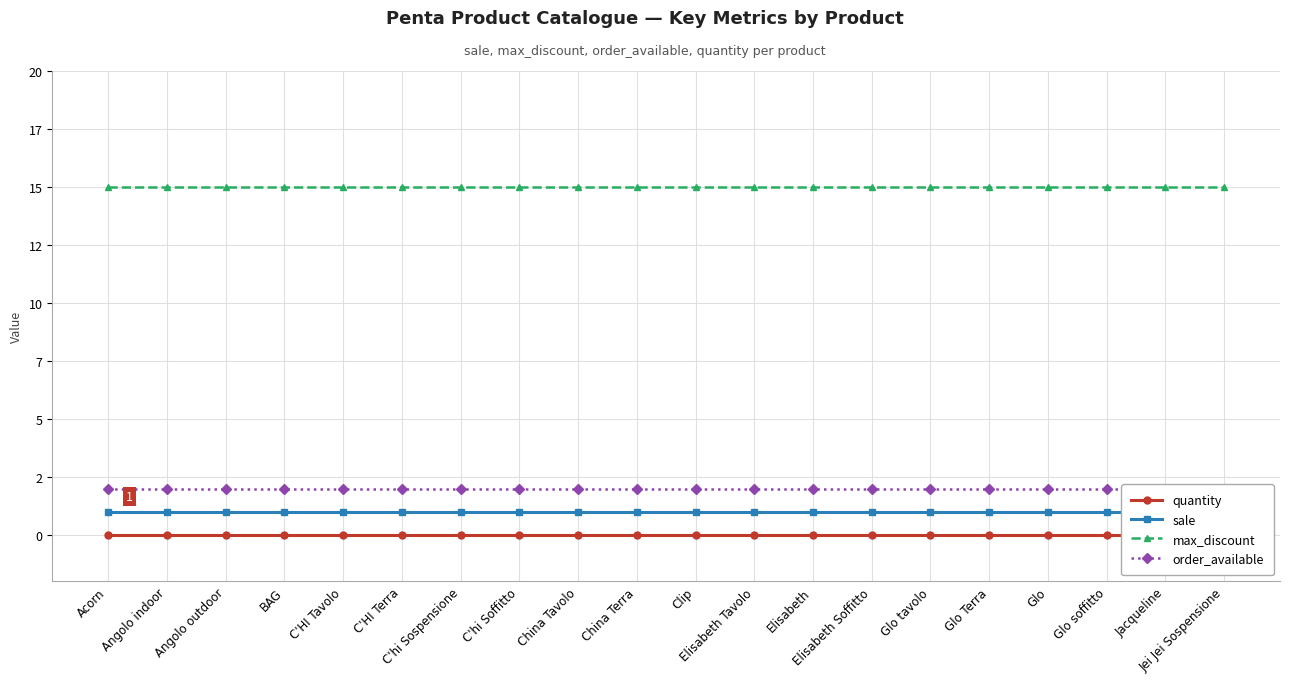

True or false: sale and order_available cross at least once.

False